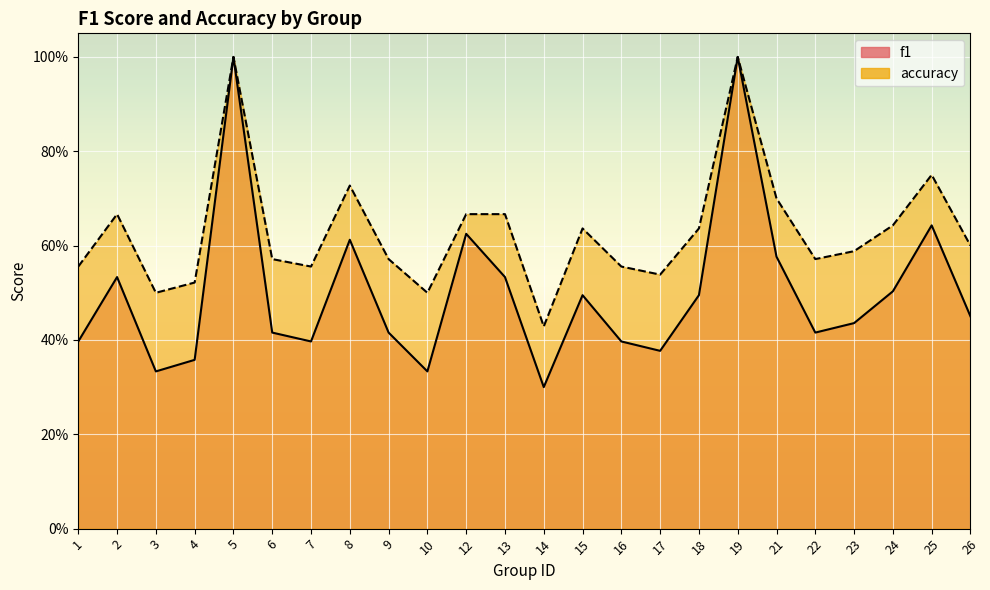

What is the greatest value displayed?

1.0